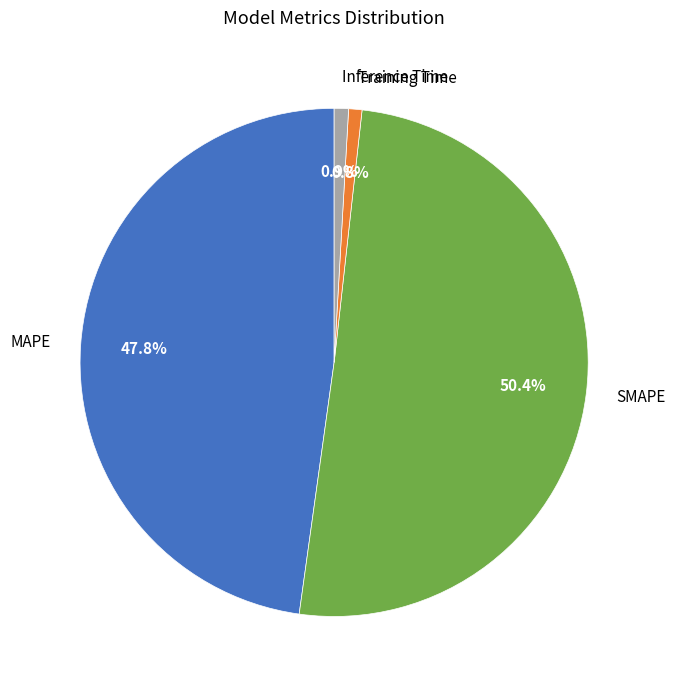

Does any single category account for the majority?

Yes